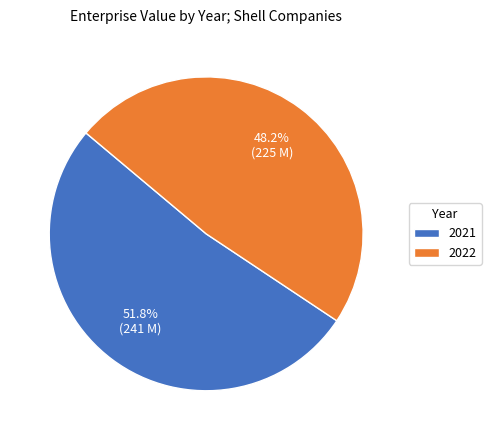

True or false: 2022 accounts for 34% of the total.

False